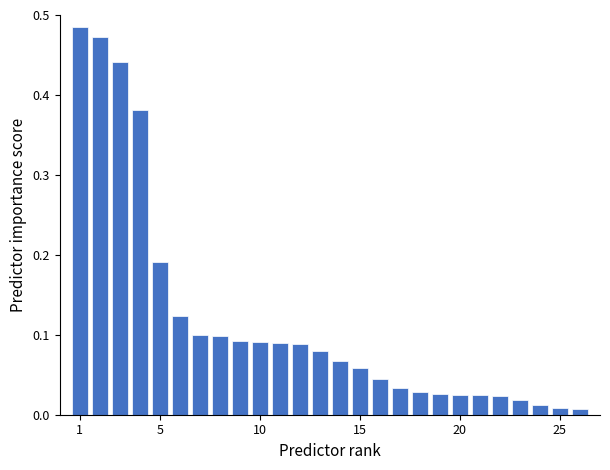

Which label corresponds to the largest value in the chart?

1